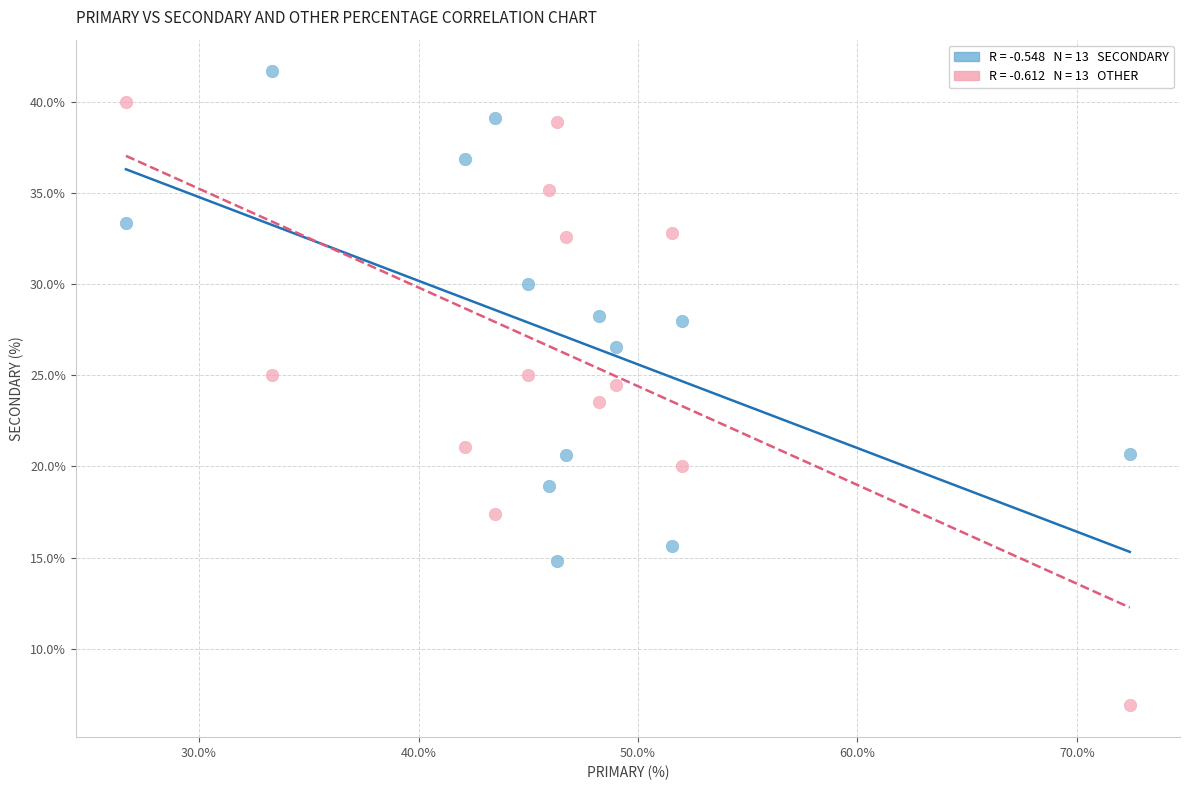

Across all data points, what is the range of Y values (max minus min)?

34.8